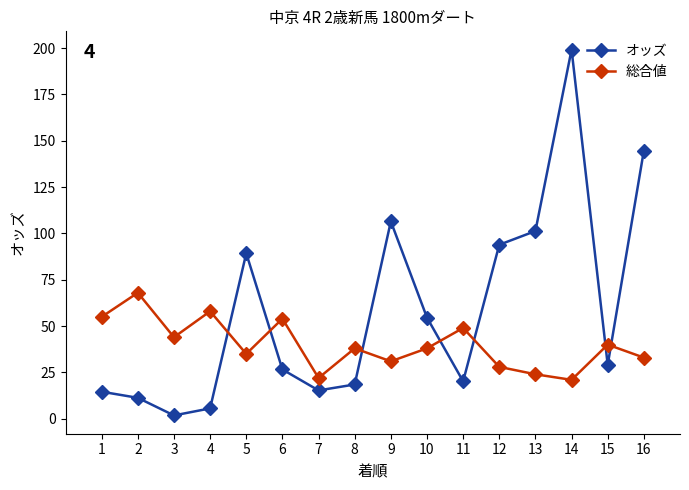

What value does the オッズ series have at 10?

54.6